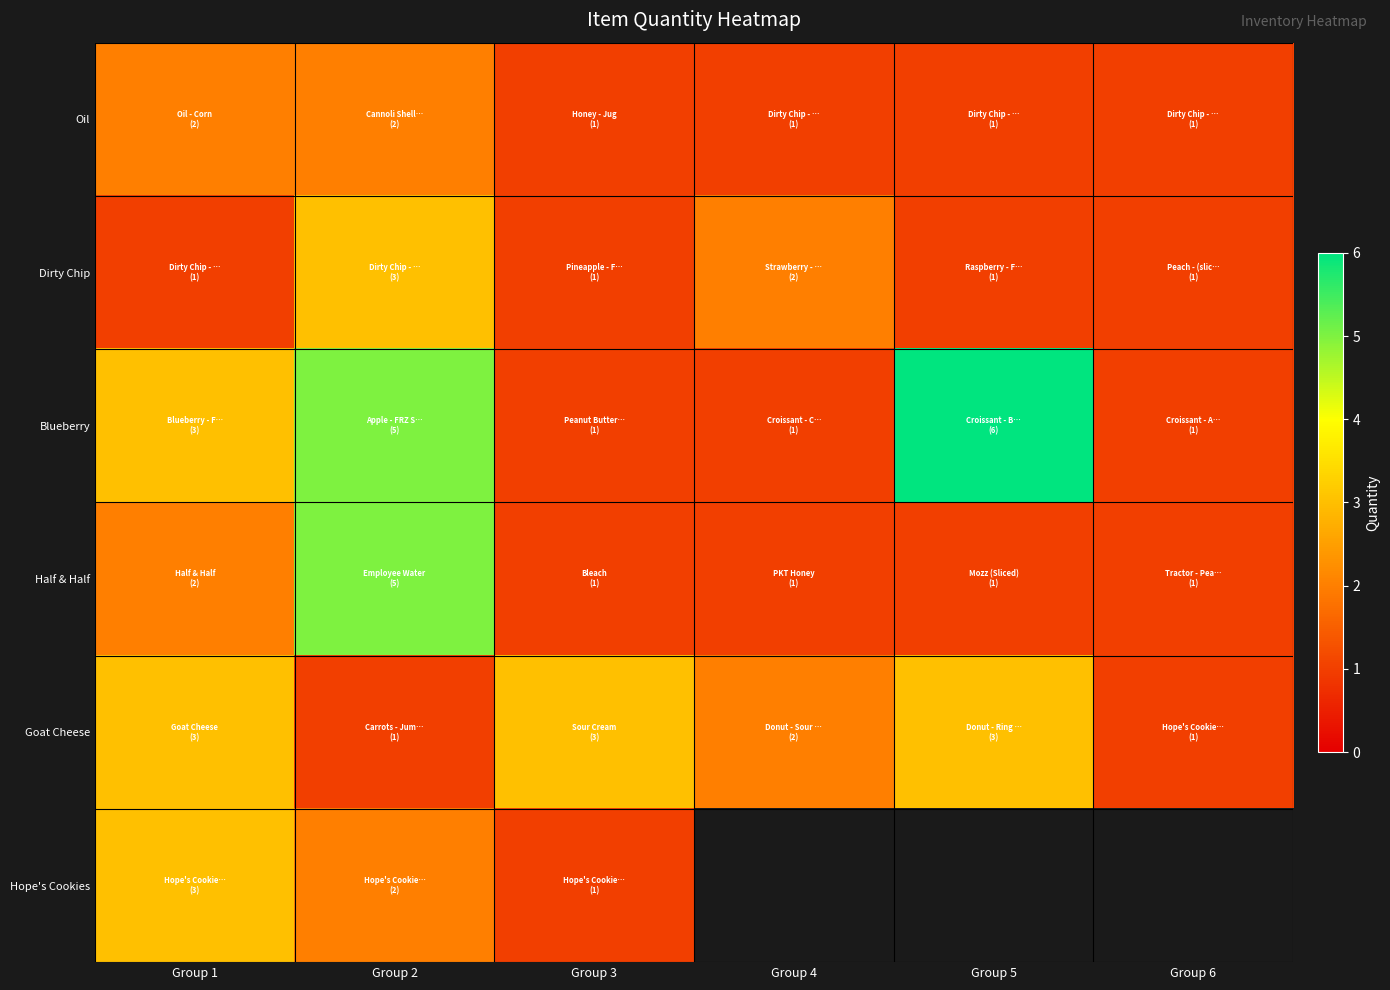

The value of Dirty Chip at Group 3 is 0.4. True or false?

False